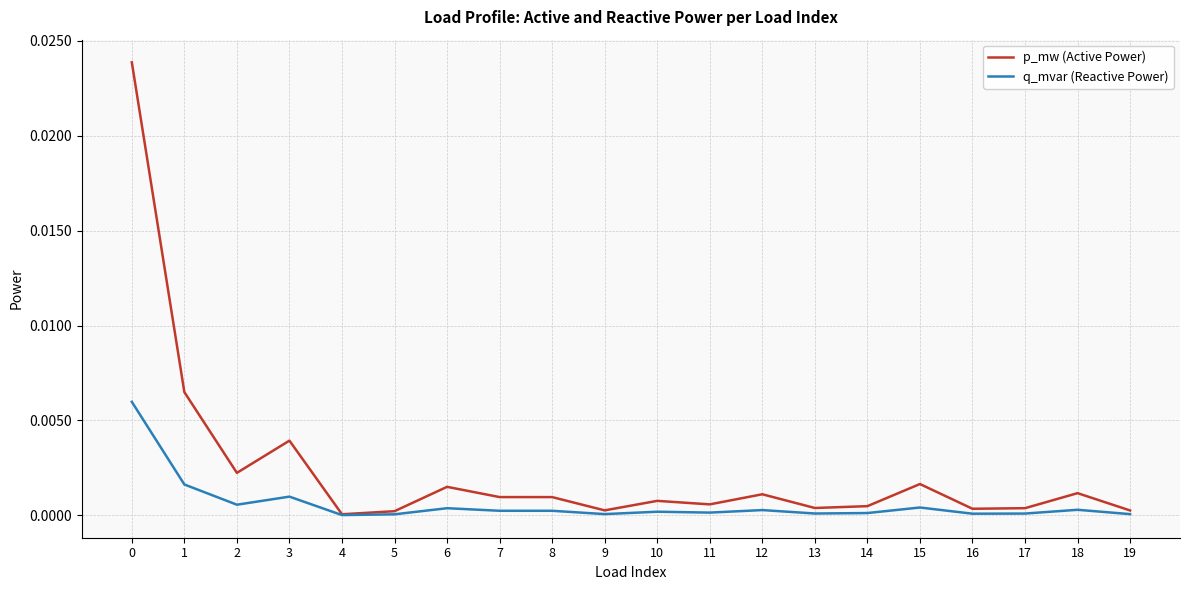

At which category does q_mvar (Reactive Power) reach its first local peak?

3